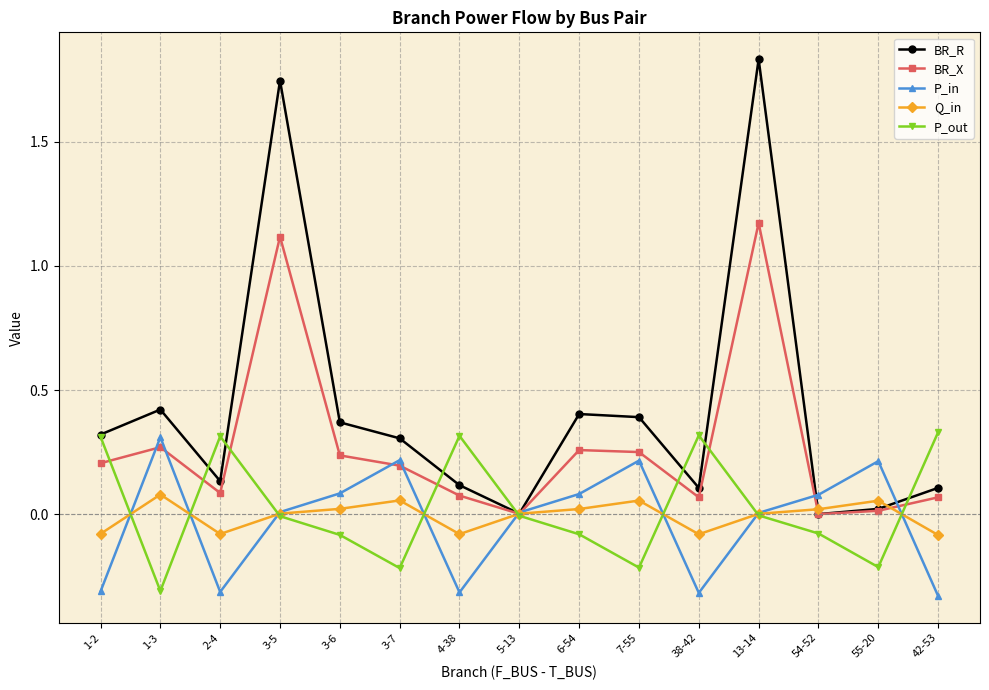

How many distinct data groups are displayed?

5